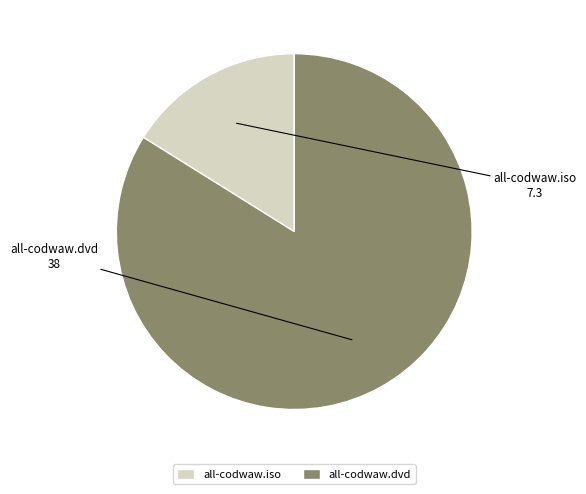

Do all-codwaw.dvd and all-codwaw.iso together represent more than half of the pie?

Yes